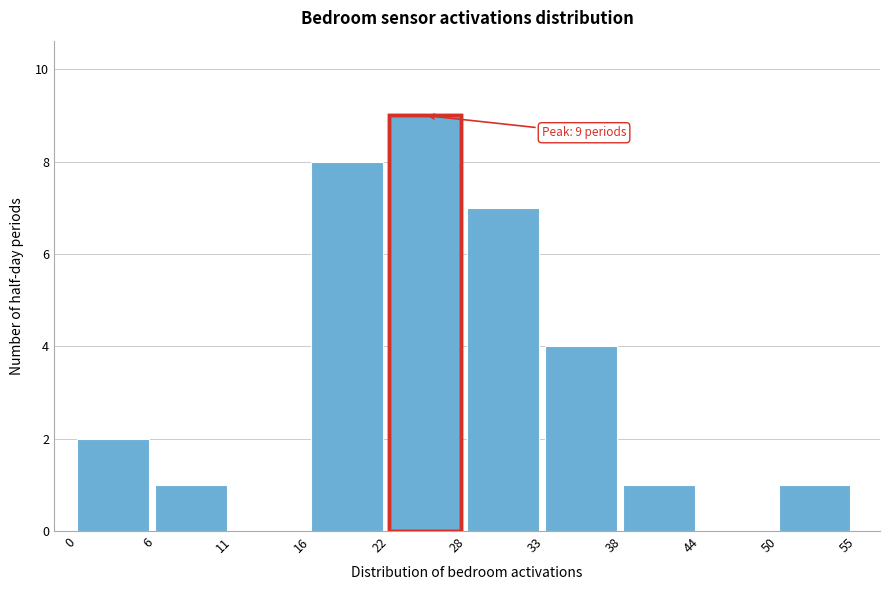

Over which range of the x-axis is the bar tallest?

22 to 28